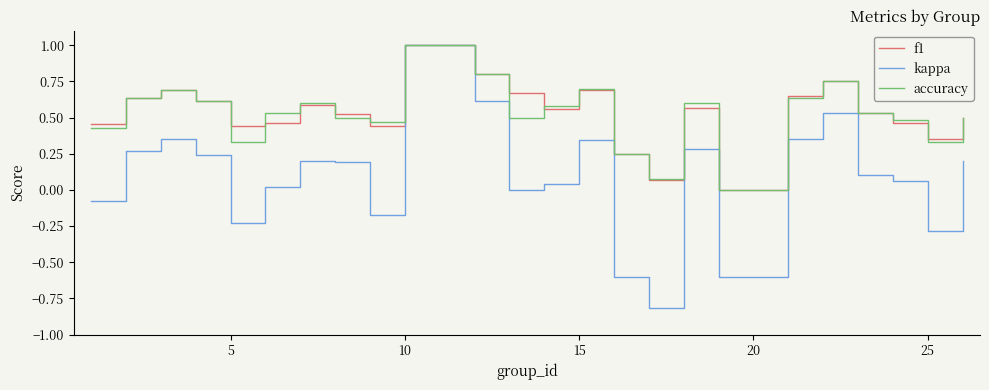

Which series has the widest spread of values?

kappa